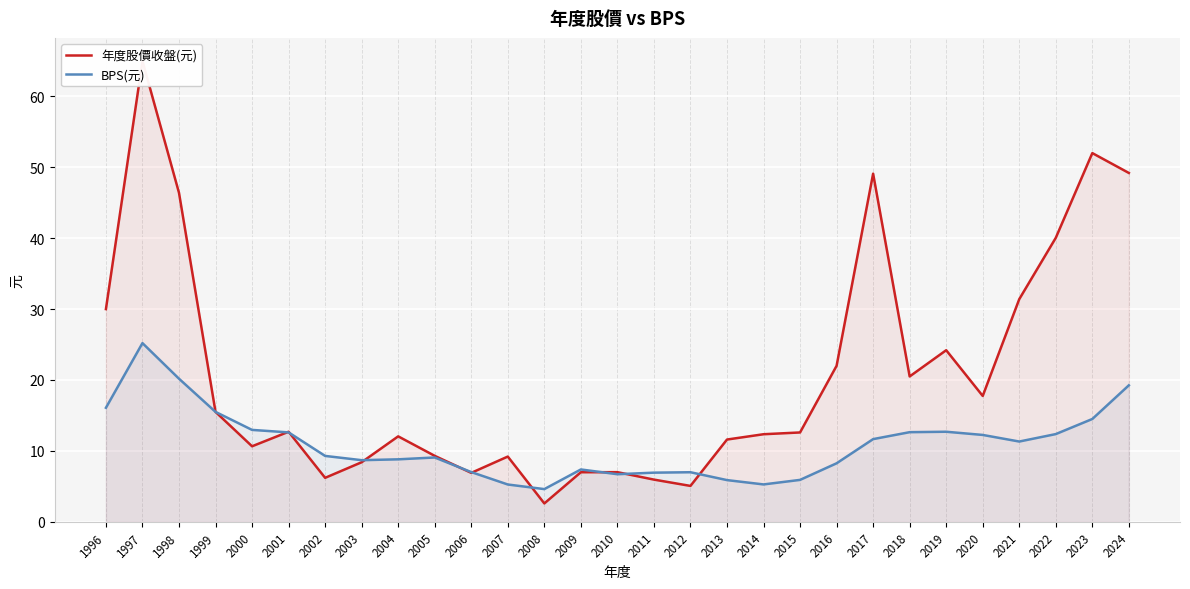

Which series has the largest range (max minus min)?

年度股價收盤(元)